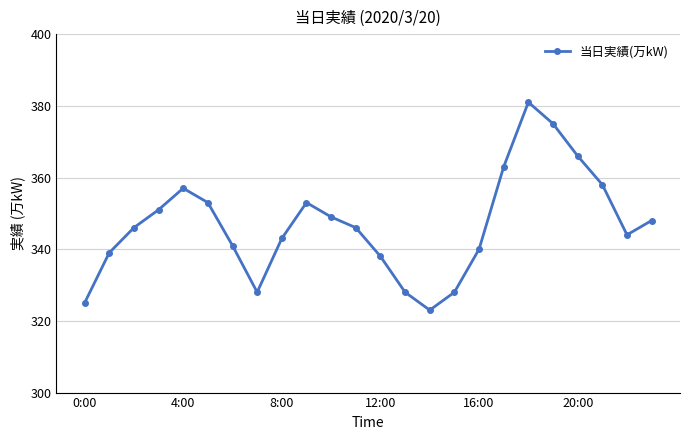

What is the difference between the maximum and minimum values?

58